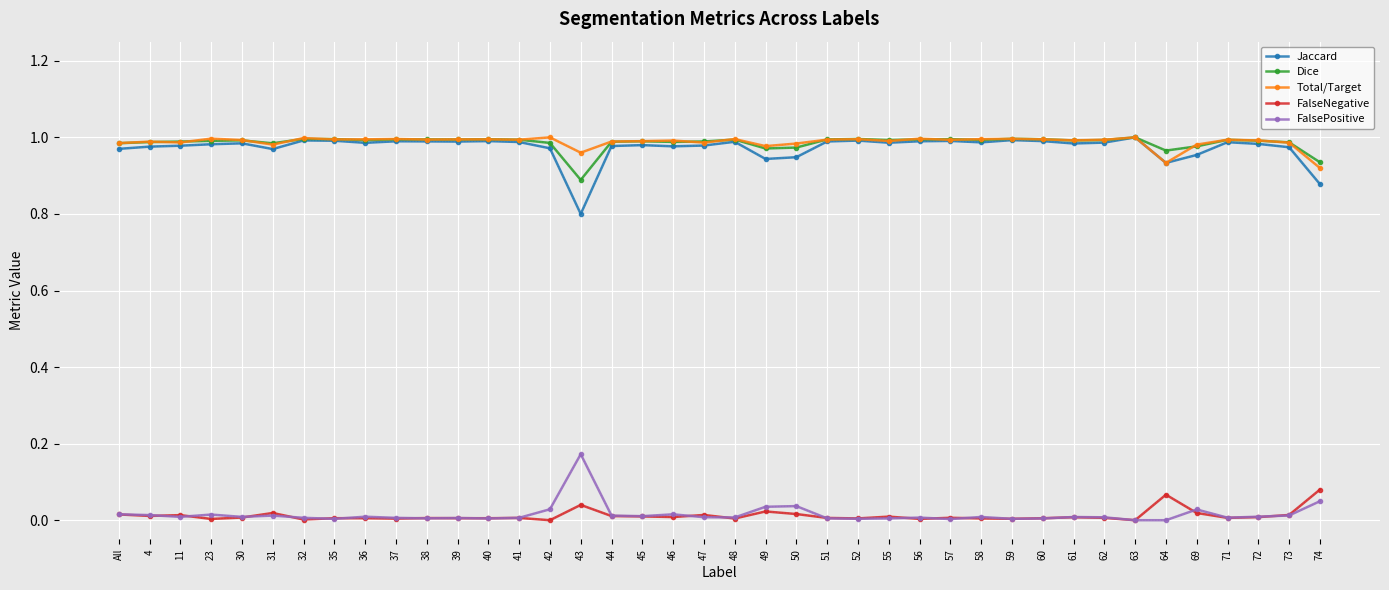

Does the chart have visible grid lines?

Yes